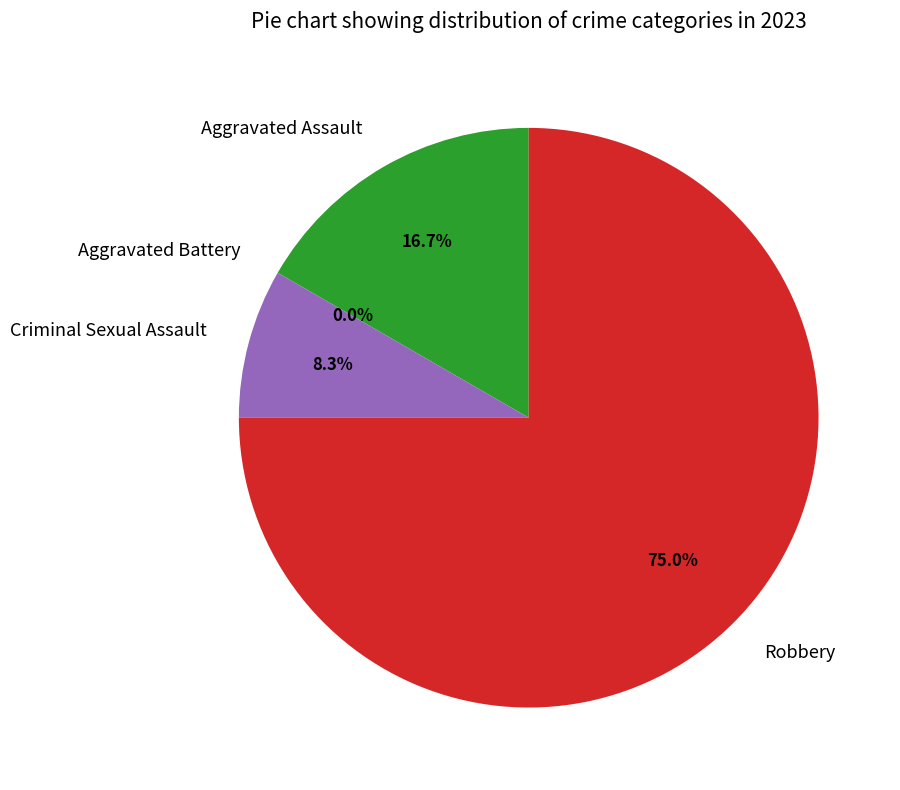

What is the change in value from Aggravated Assault to Robbery?

+7